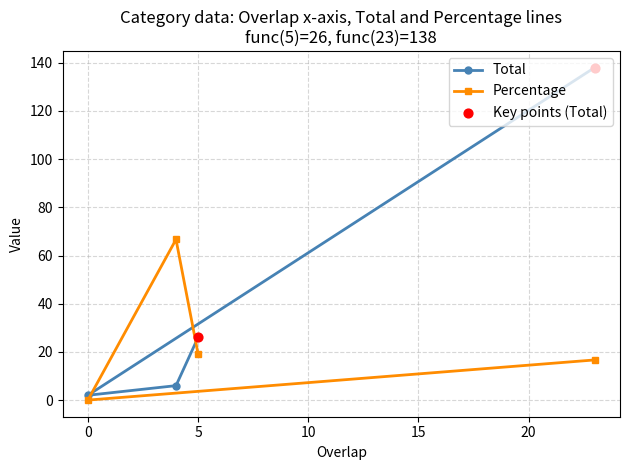

Which series contains the lowest Y value?

Percentage